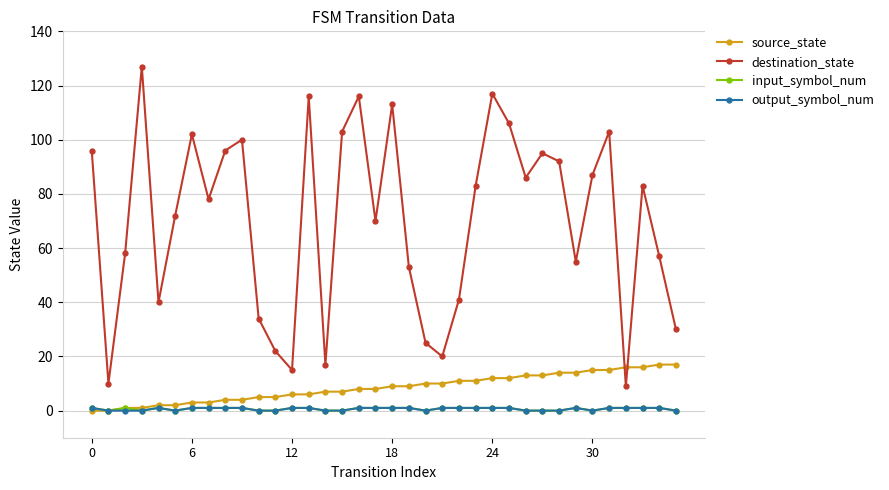

What is the maximum value shown in the chart?

127